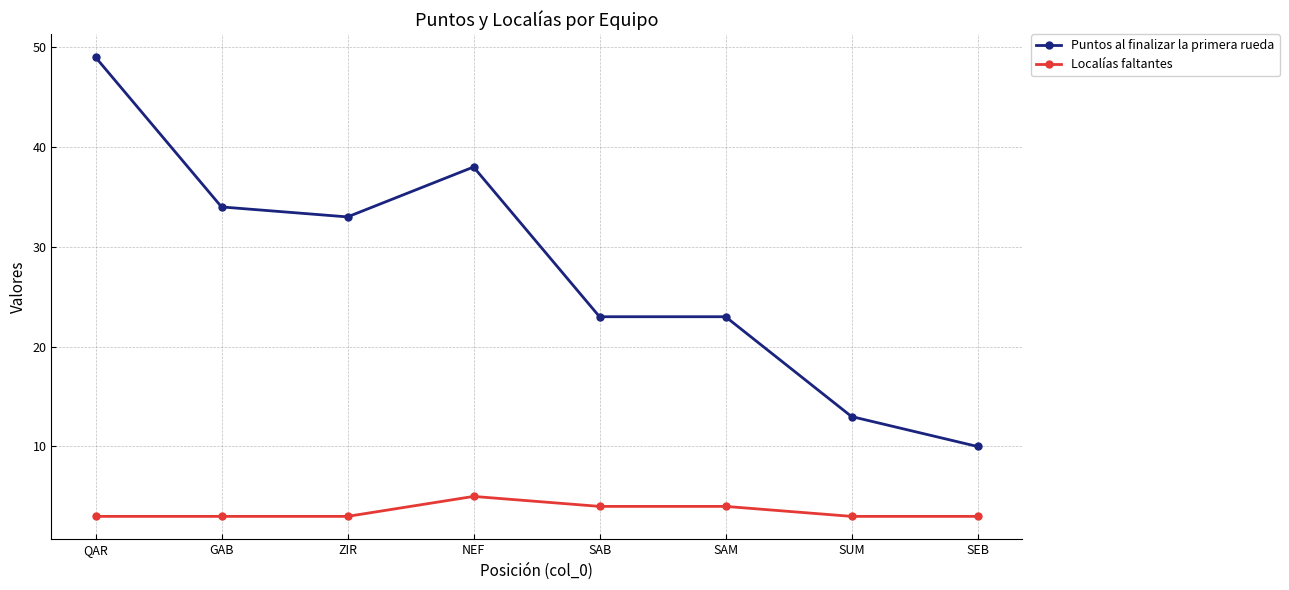

What is the smallest value displayed?

3